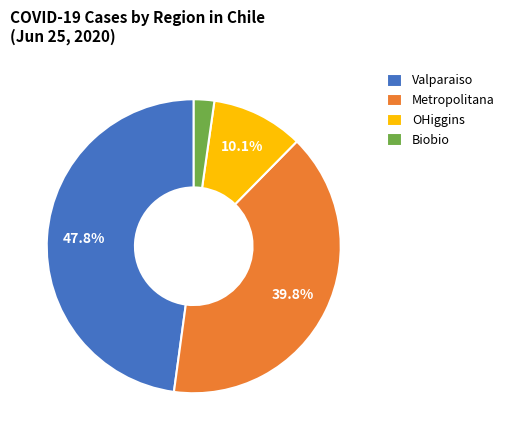

How many slices are in this pie chart?

4